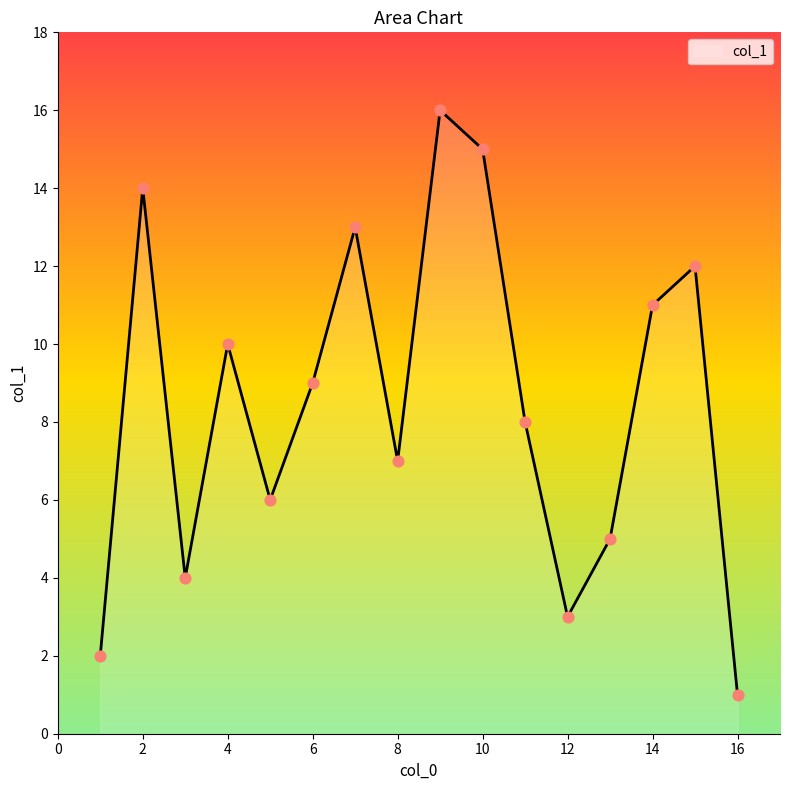

What is the greatest value displayed?

16